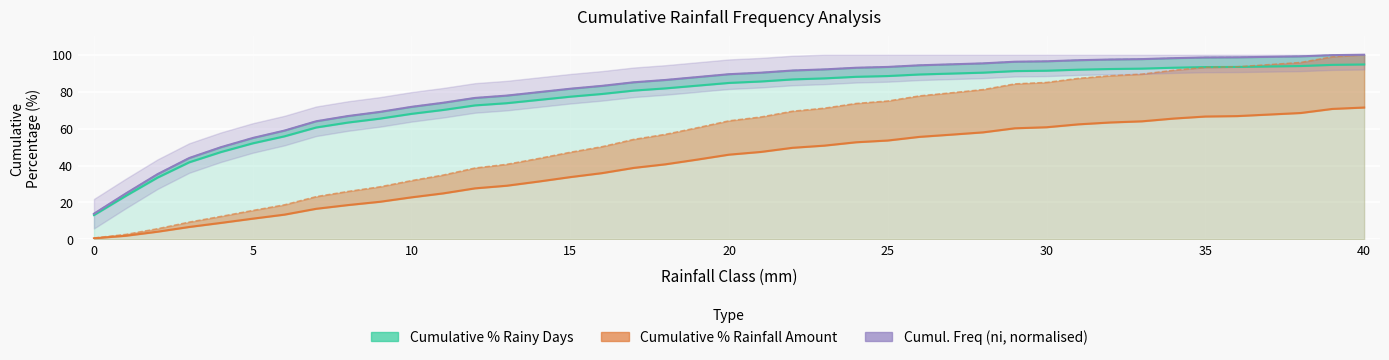

At which label does Cumul. Freq (ni, normalised) first exceed 89?

20